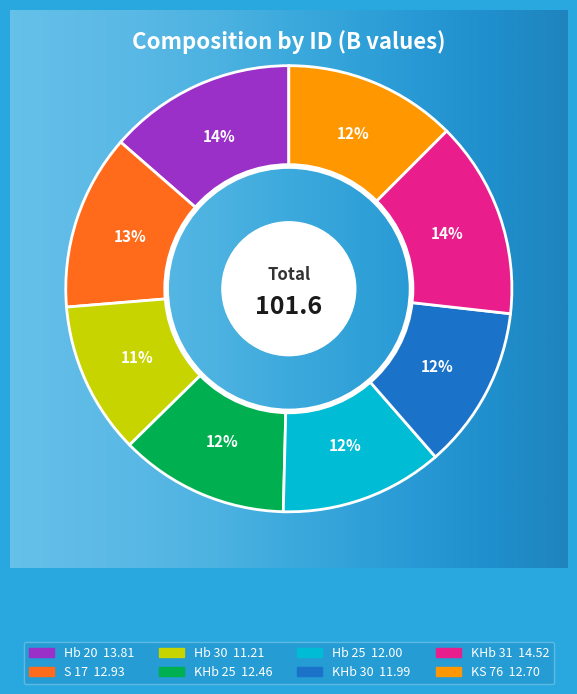

What is the ratio of the value at KHb 30 to the value at KHb 25?

1.0